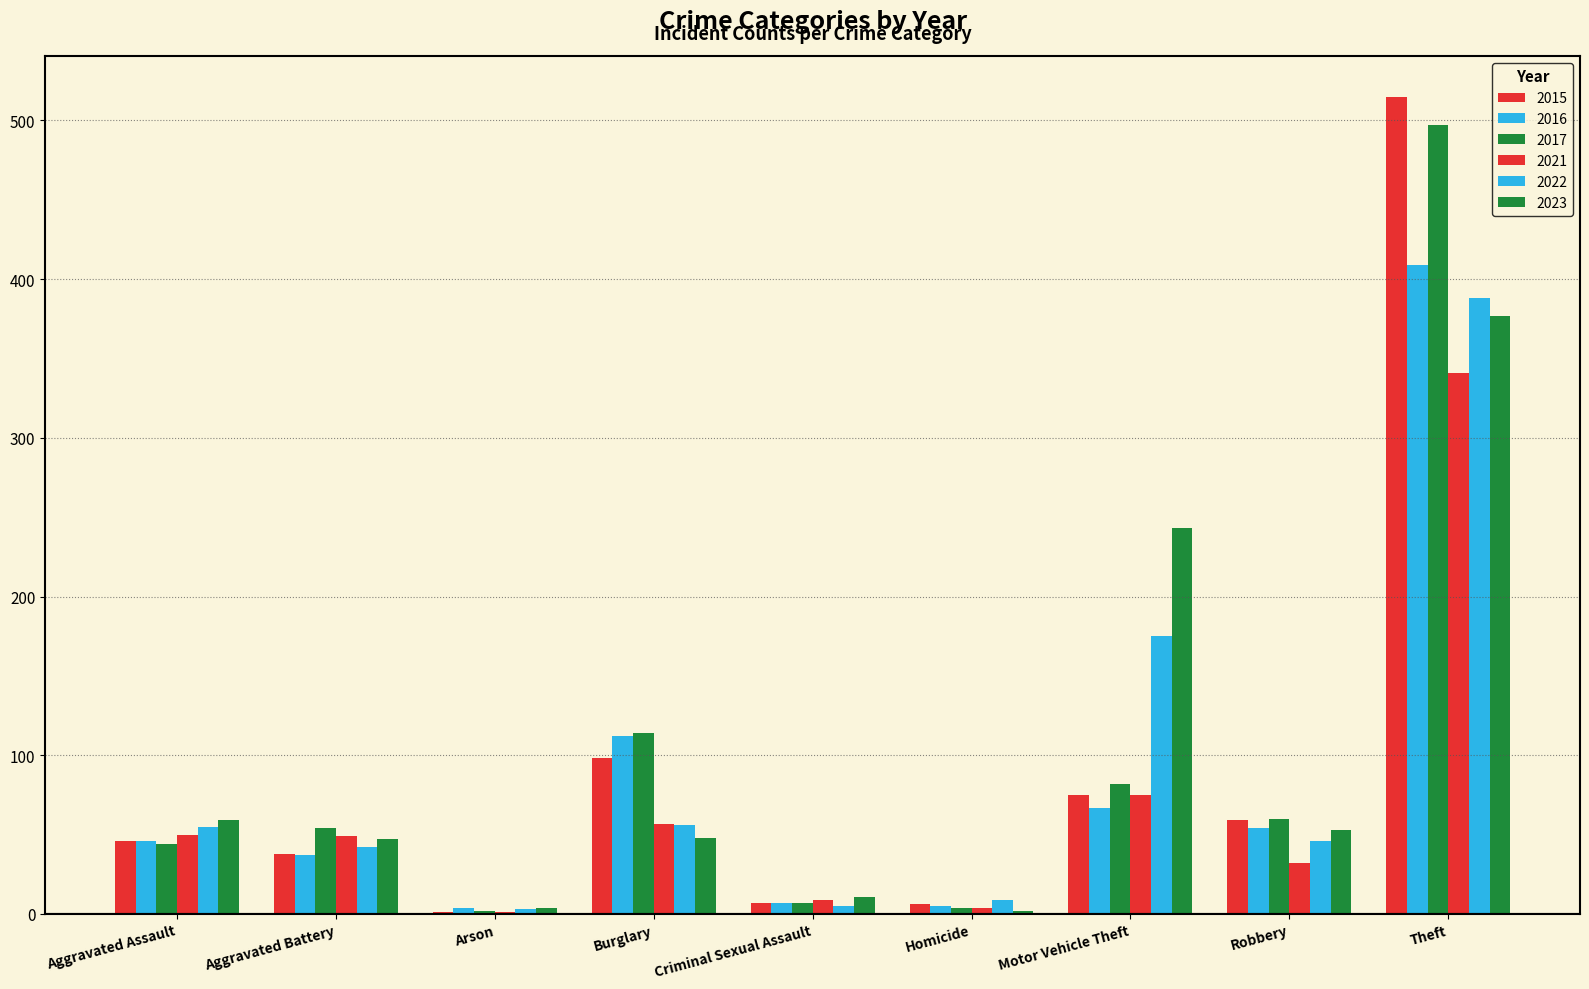

What is the difference between the 2015 values at Motor Vehicle Theft and Theft?

440